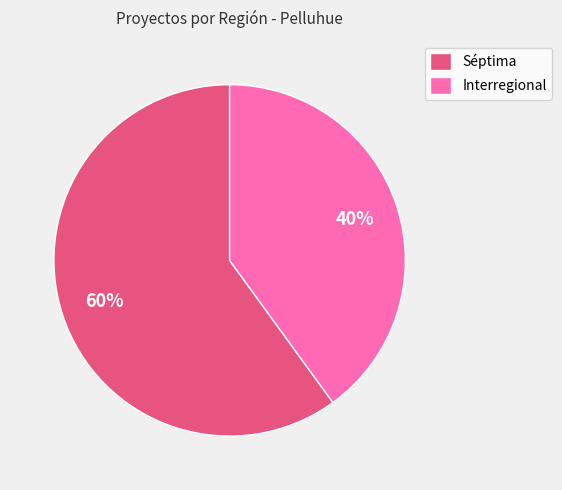

How many slices are in this pie chart?

2